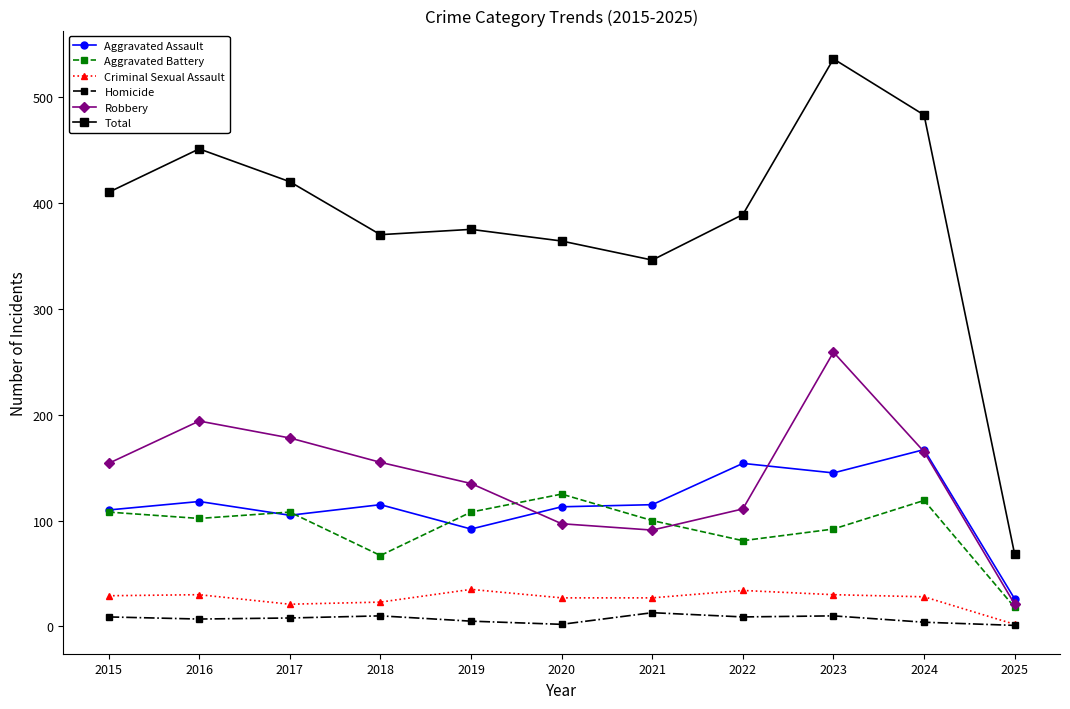

Is the value of Total at 2025 greater than the value of Aggravated Battery at 2020?

No